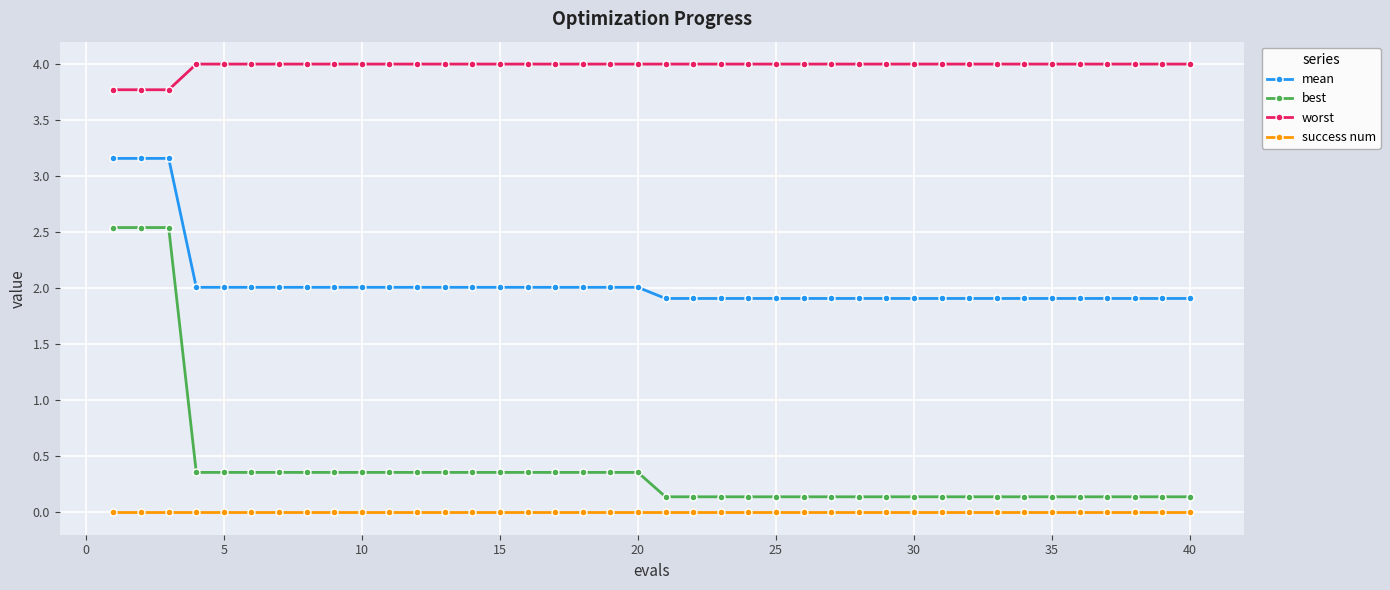

What is the maximum value for best?

2.5